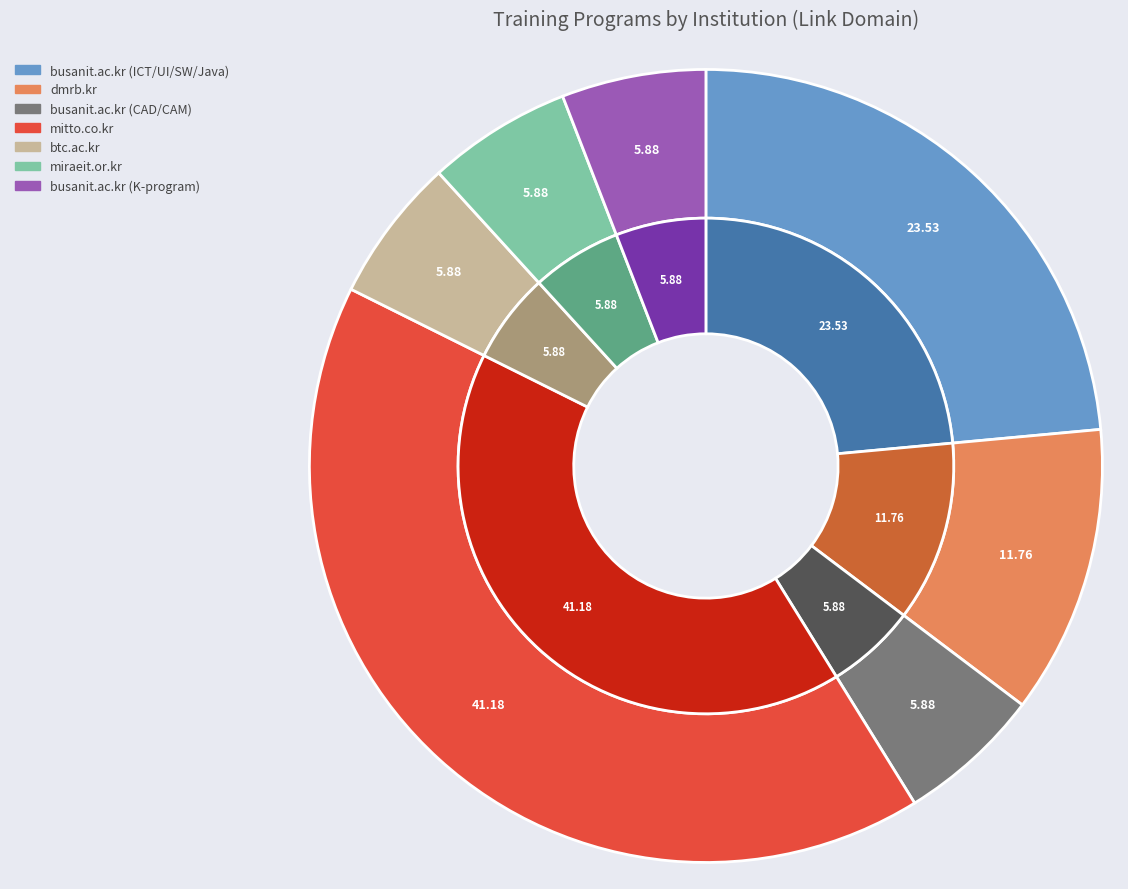

What percentage do www.btc.ac.kr and www.mitto.co.kr together represent?

47.1%